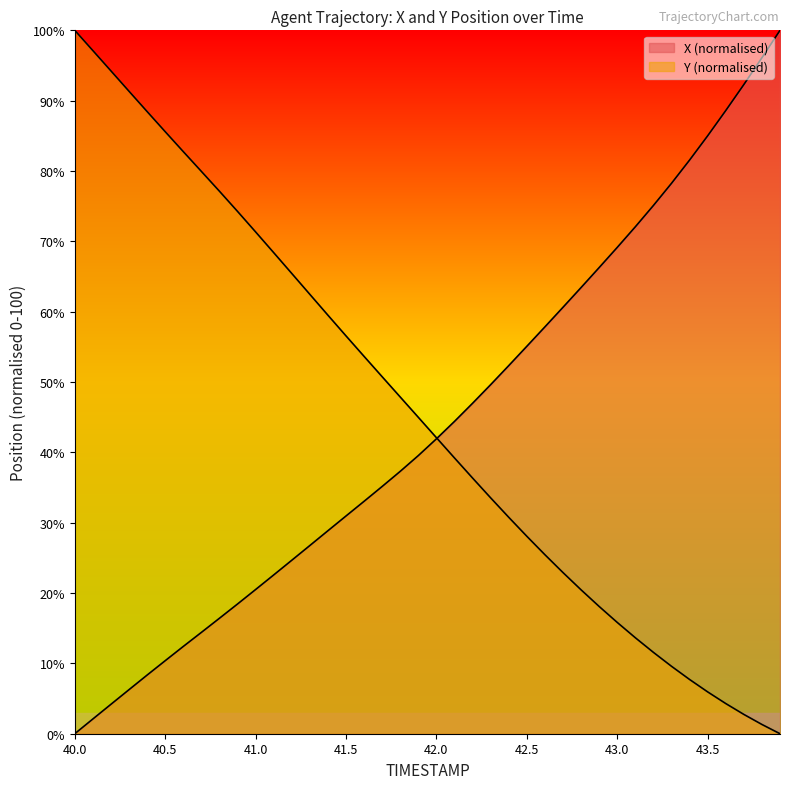

What position from the left is 43.4?

35